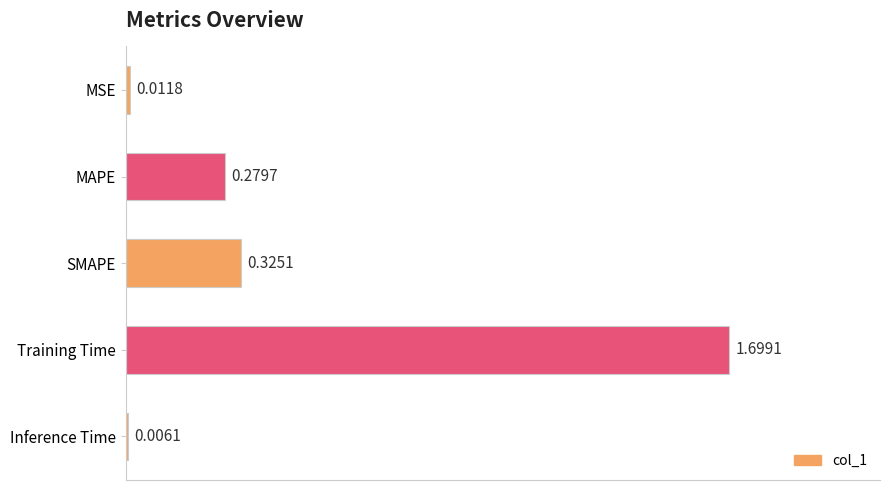

What is the sum of all values?

2.3